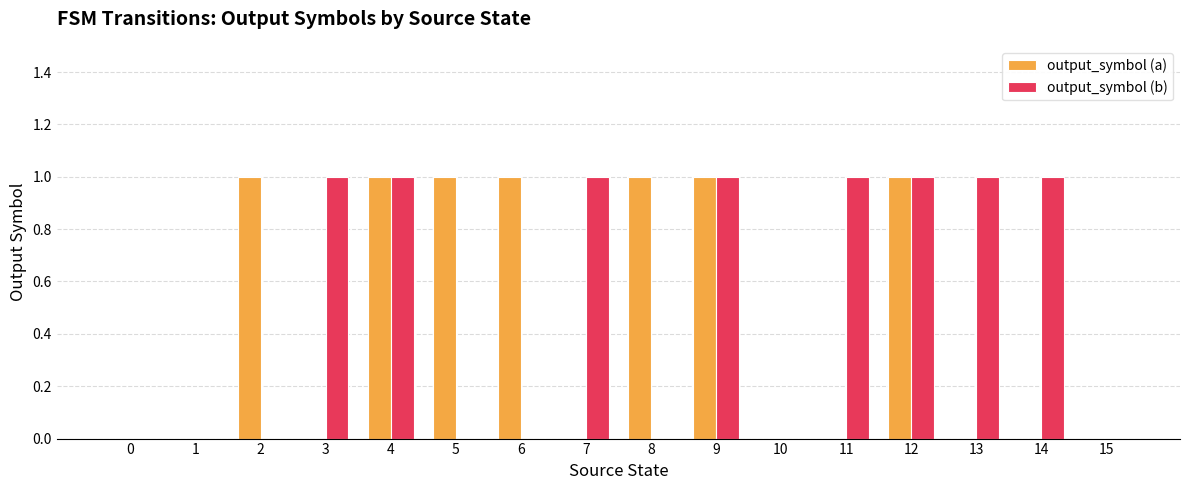

Reading left to right, list all the values displayed in this chart.

output_symbol (a): 0	0	1	0	1	1	1	0	1	1	0	0	1	0	0	0
output_symbol (b): 0	0	0	1	1	0	0	1	0	1	0	1	1	1	1	0